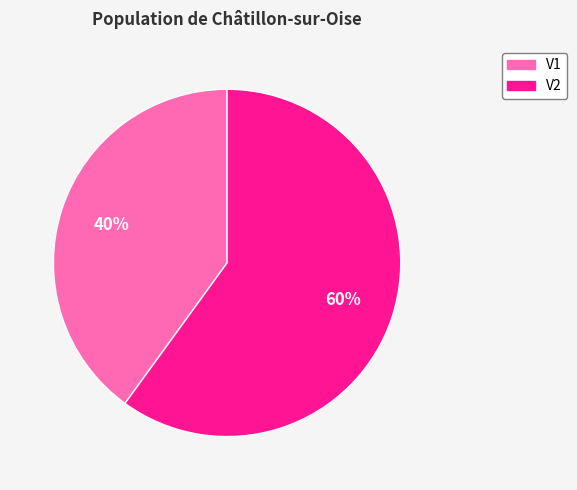

To the nearest percent, what is the difference between the largest and smallest slice percentages?

20%